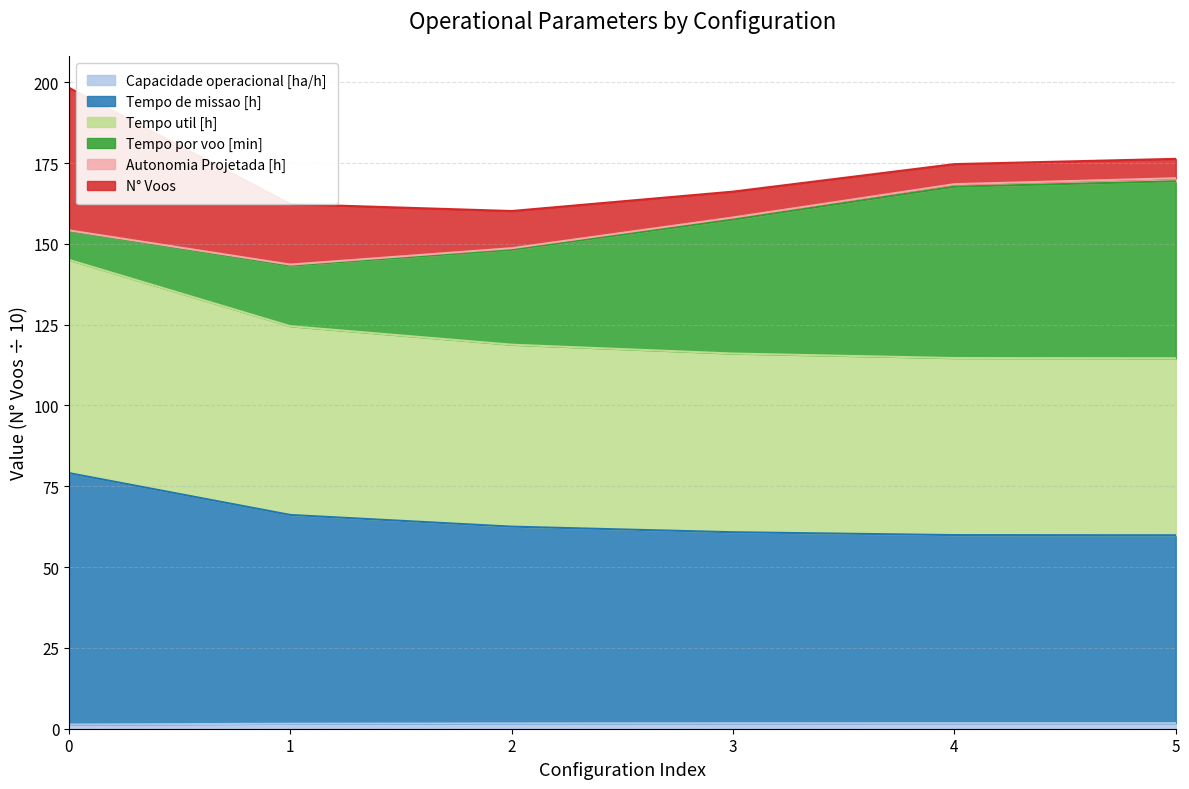

The Tempo de missao [h] series shows 14.1 at 4. True or false?

False